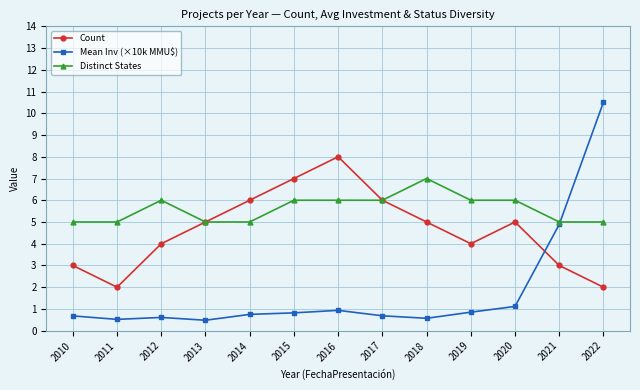

What value does the Mean Inv (×10k MMU$) series have at 2021?

4.9